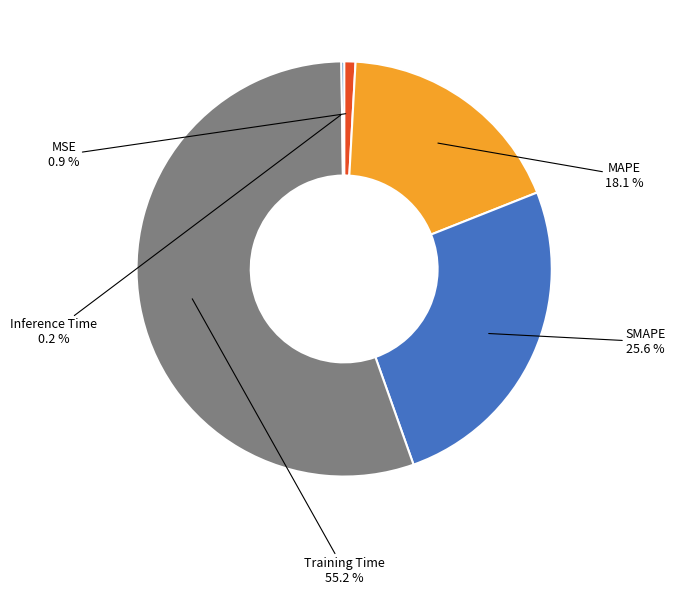

Is the sum of MSE and MAPE greater than half?

No